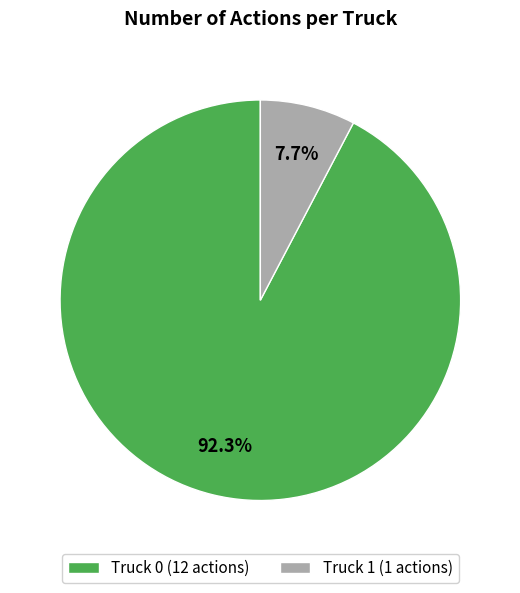

Do Truck 1 and Truck 0 together represent more than half of the pie?

Yes